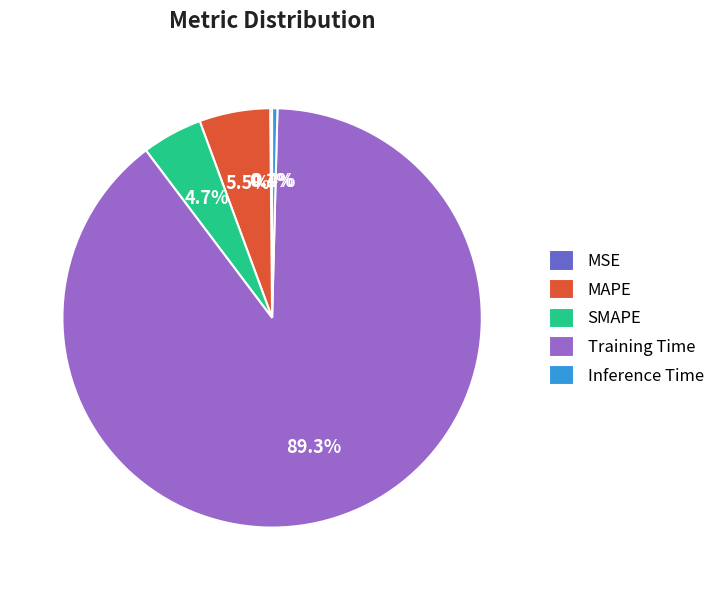

Is there any slice that represents more than half of the pie?

Yes